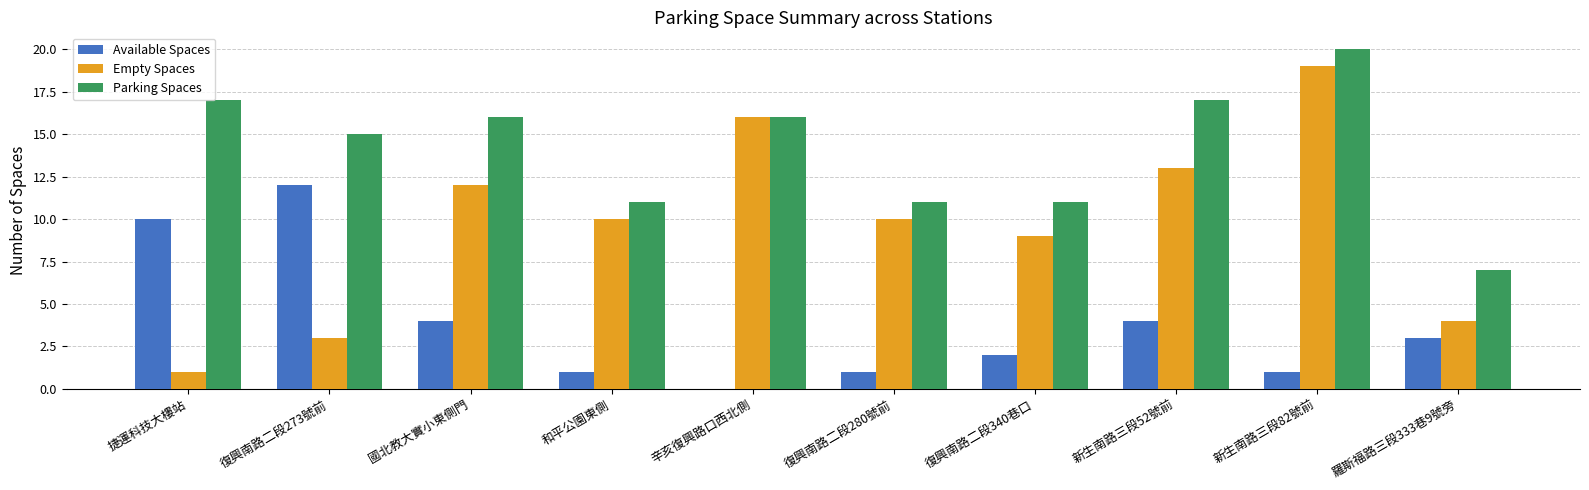

What is the difference between the Parking Spaces values at 復興南路二段340巷口 and 羅斯福路三段333巷9號旁?

4